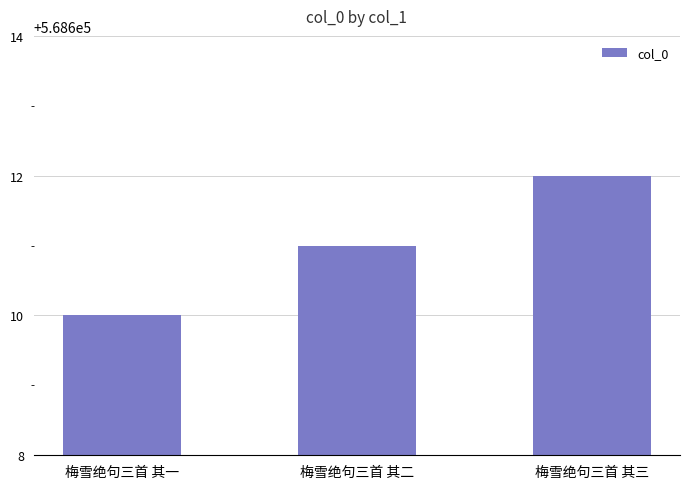

What is the label of the 1st bar from the right?

梅雪绝句三首 其三